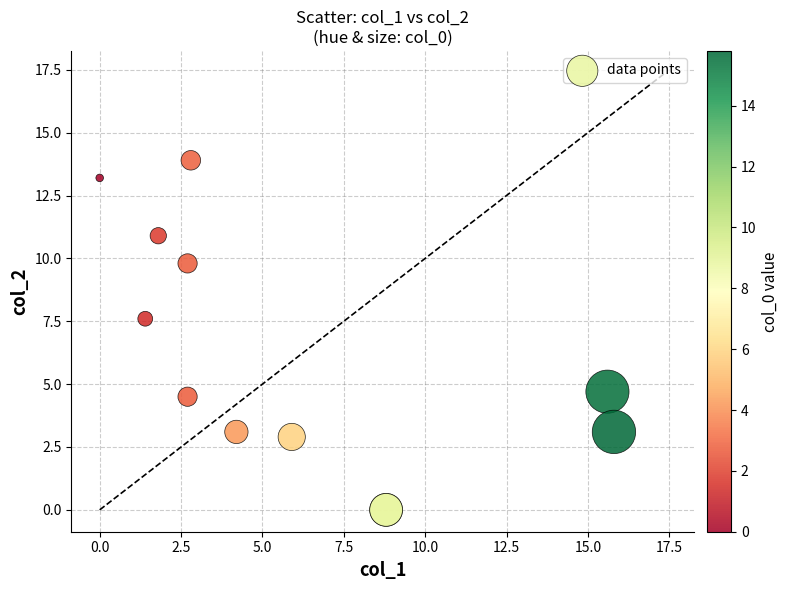

What Y value in the scatter plot is closest to 6?

4.7